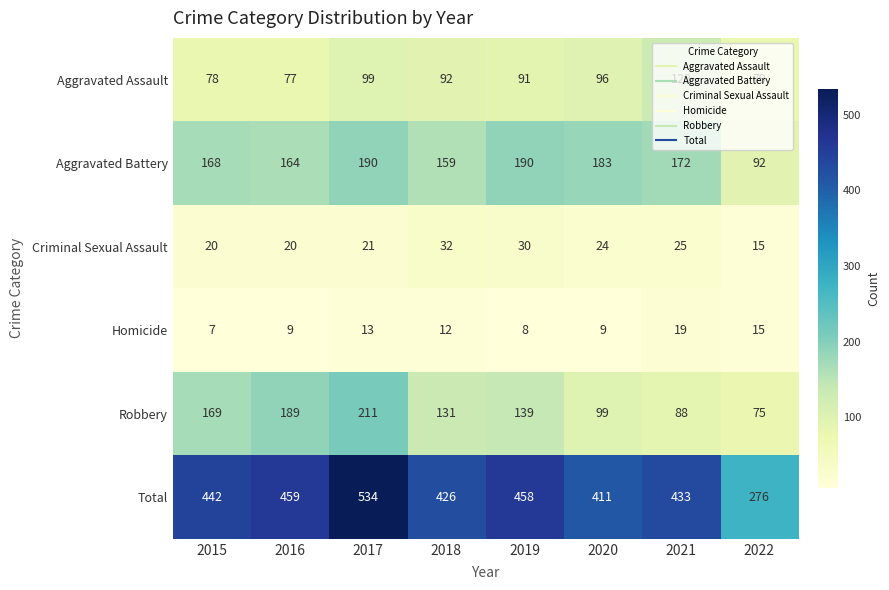

At which category is the sum across all series the highest?

2017